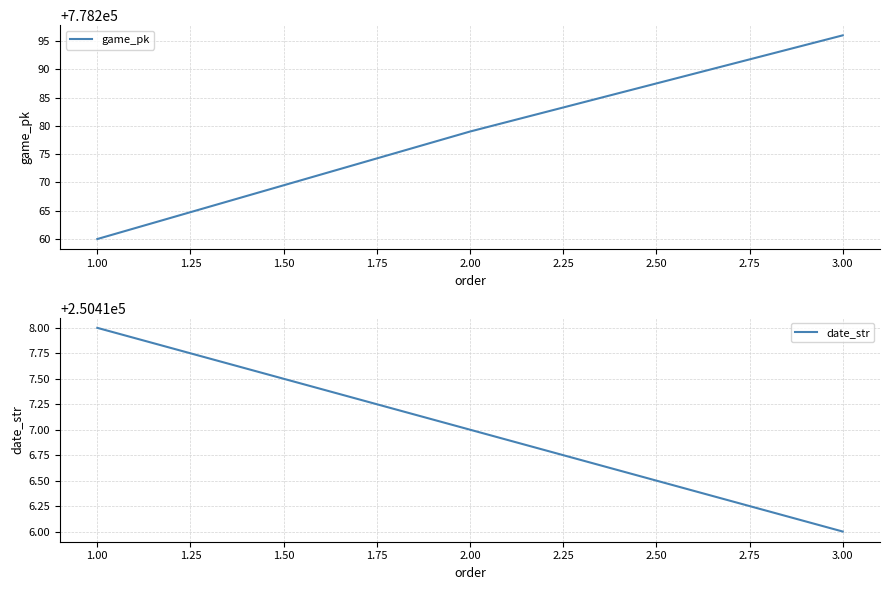

Is it true that date_str equals 362489 at 1.00?

False